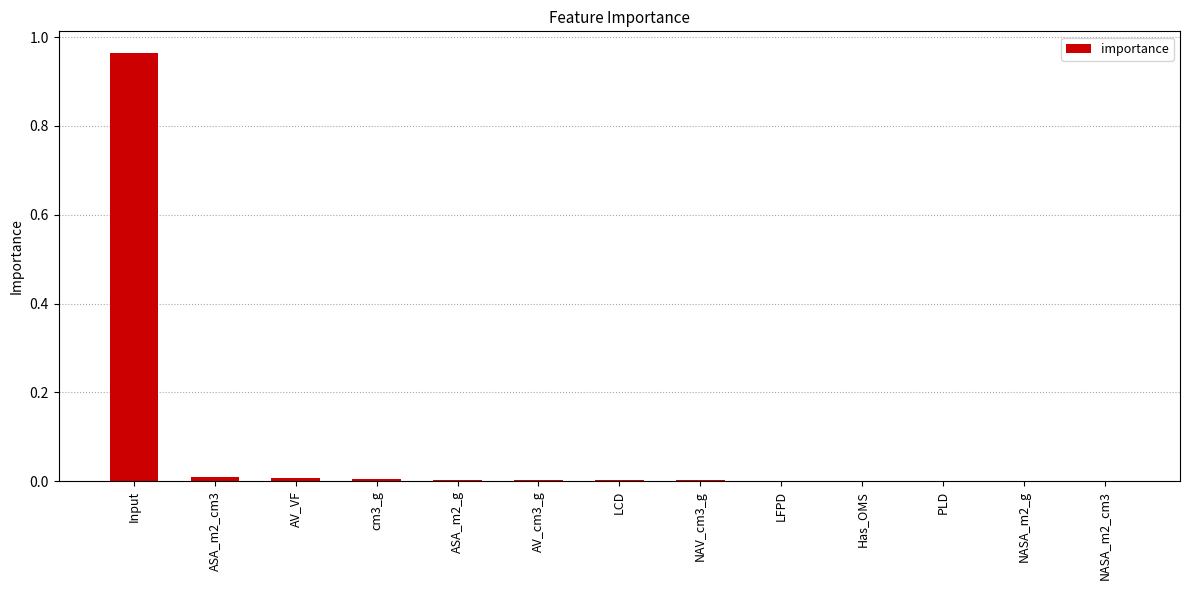

The chart shows a value of 0.0 at NASA_m2_g. True or false?

True